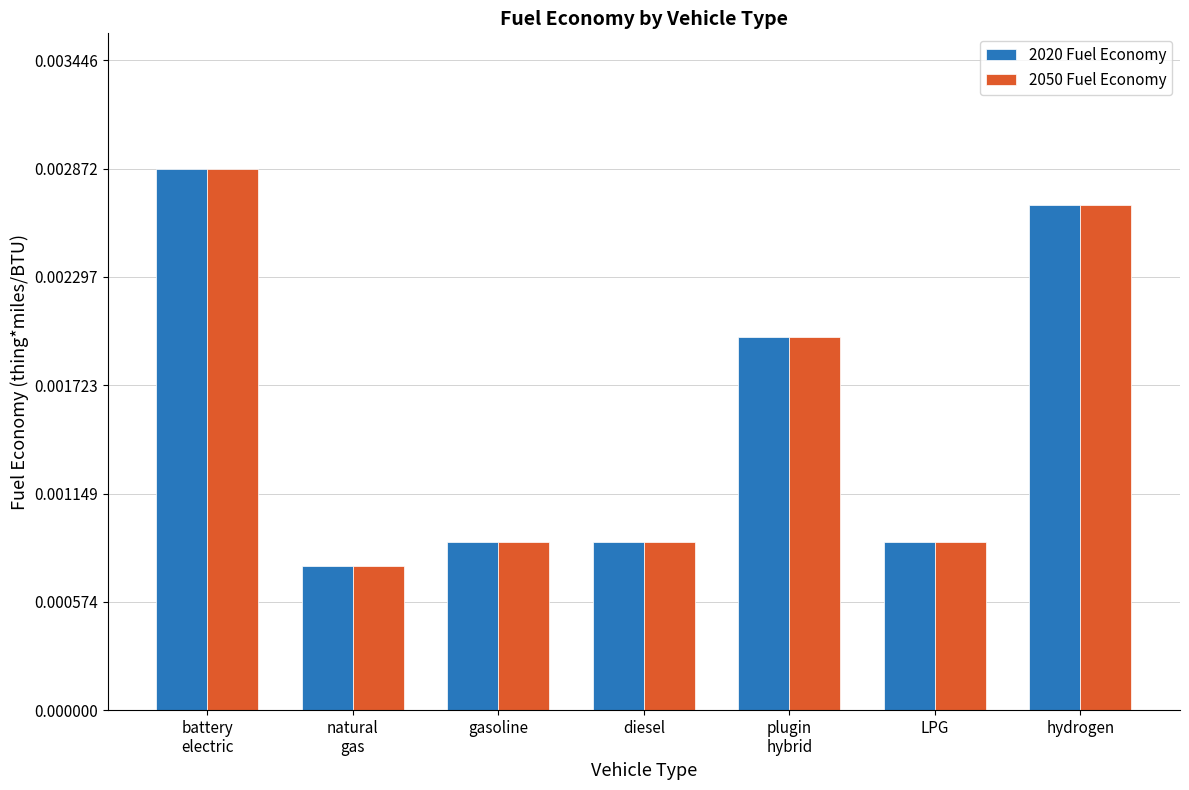

At how many categories does at least one series exceed 0?

7